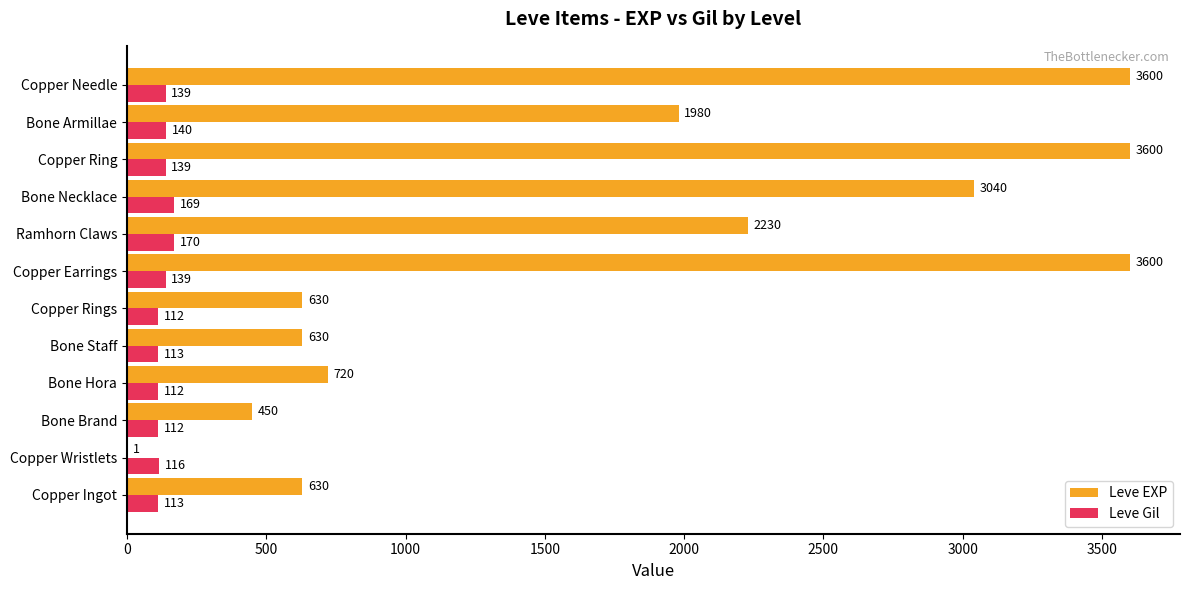

Is it true that Leve Gil equals 112 at Bone Brand?

True